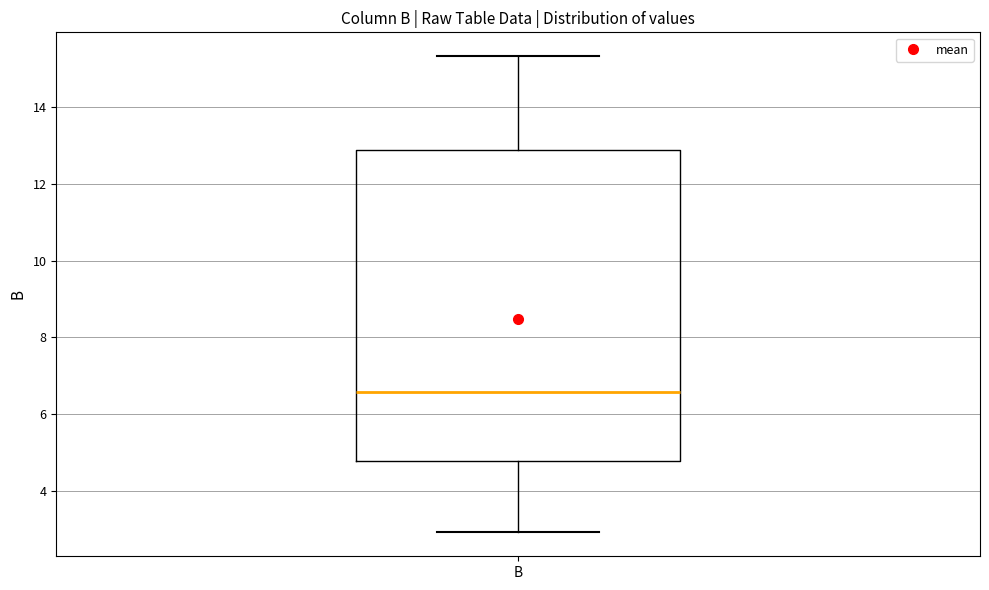

Where is the upper edge of the box for B on the y-axis? The values are not printed on the chart, so give them approximately, as read against the axis.

12.8